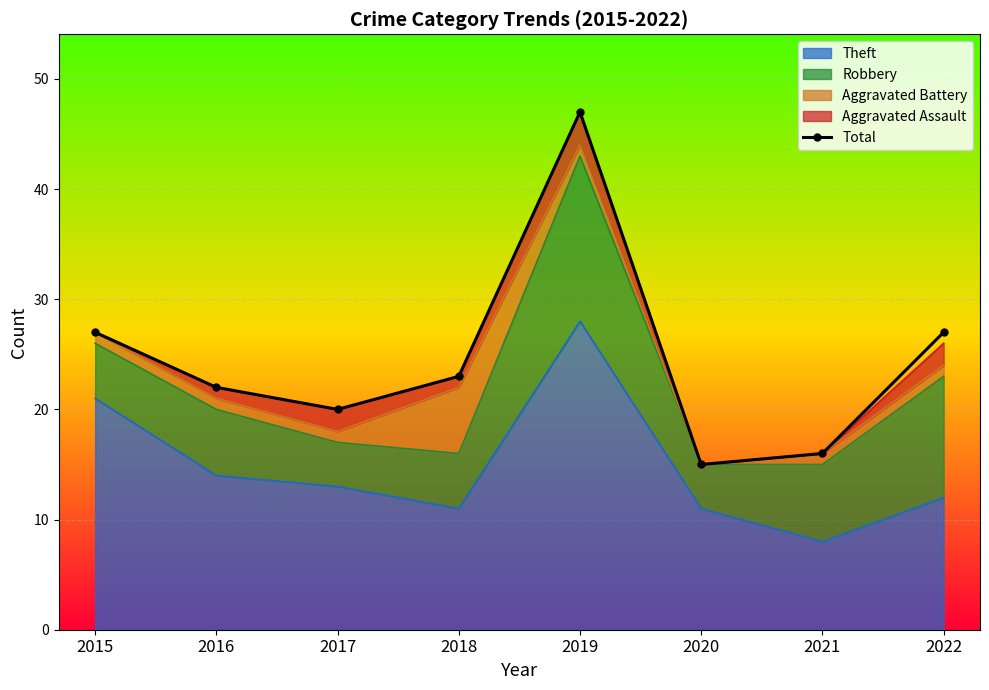

Count the number of values greater than 23.

3